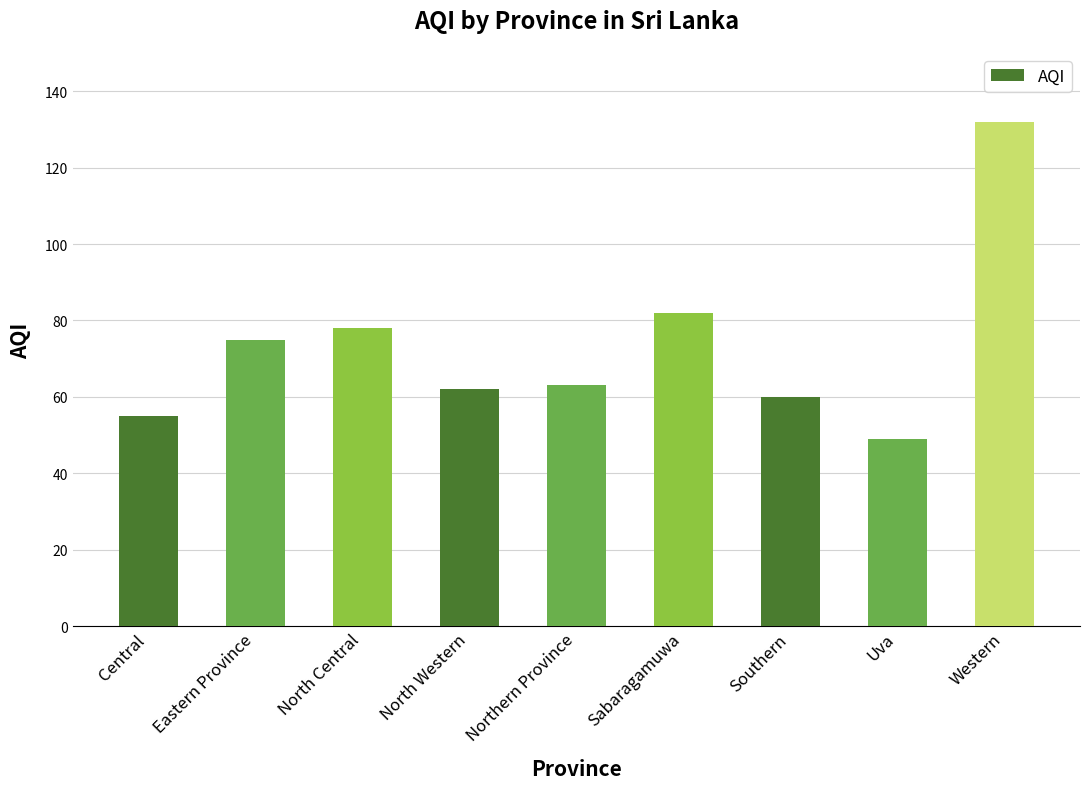

Which label corresponds to the smallest value in the chart?

Uva